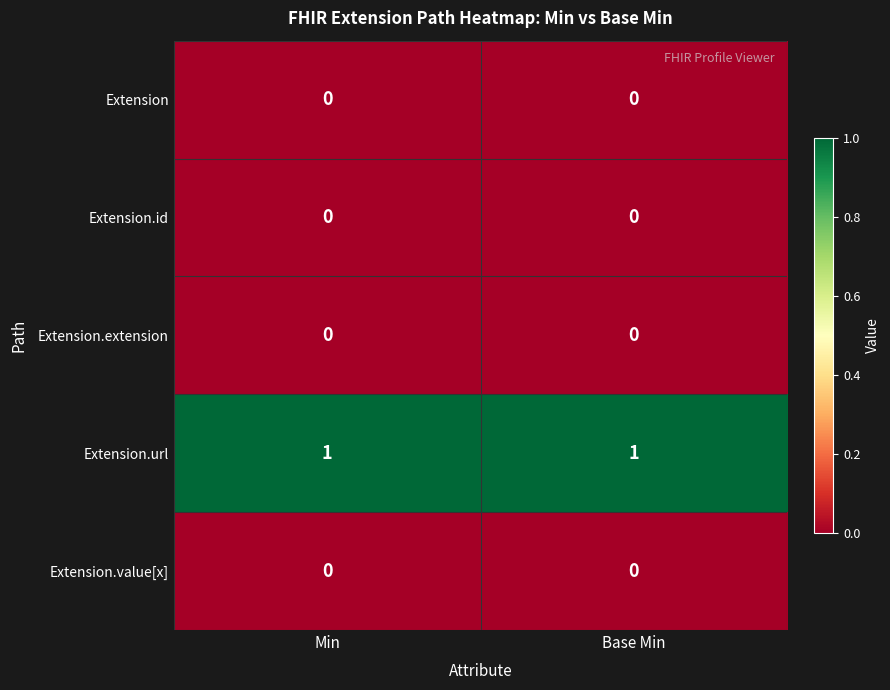

Reading right to left, list all the values displayed in this chart.

Extension: Base Min=0	Min=0
Extension.id: Base Min=0	Min=0
Extension.extension: Base Min=0	Min=0
Extension.url: Base Min=1	Min=1
Extension.value[x]: Base Min=0	Min=0